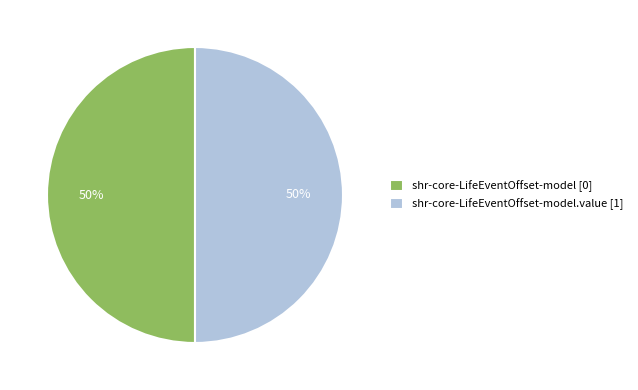

To the nearest percent, what is the average slice percentage?

50%